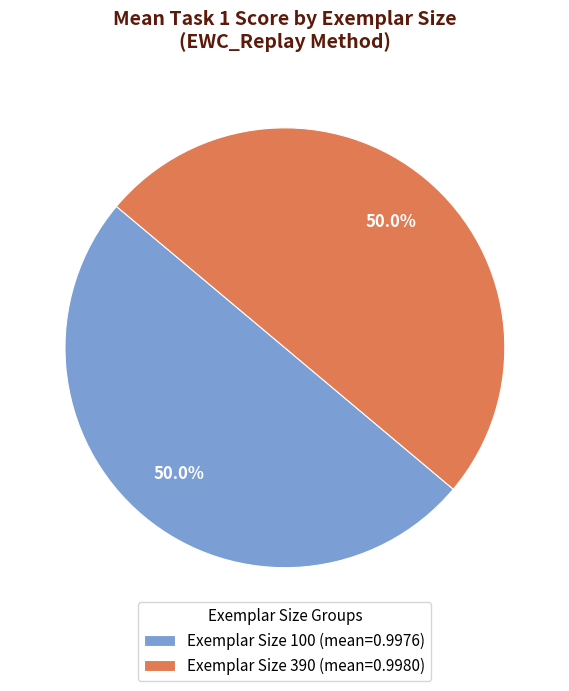

Combined, do Exemplar Size 390 (mean=0.9980) and Exemplar Size 100 (mean=0.9976) account for over 50%?

Yes